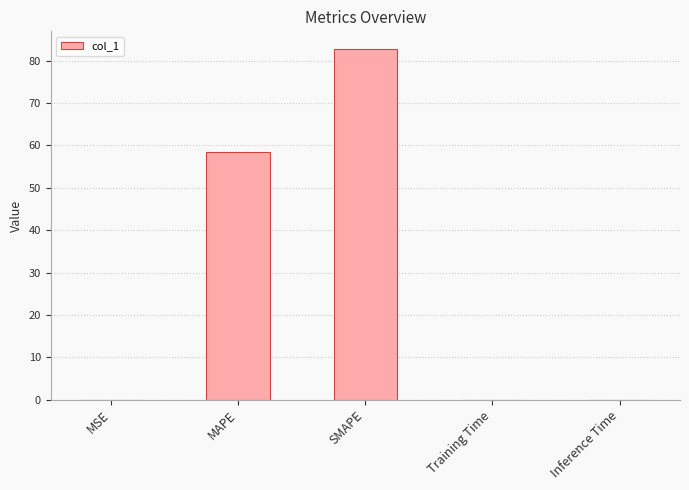

What is the sum of all values?

141.4